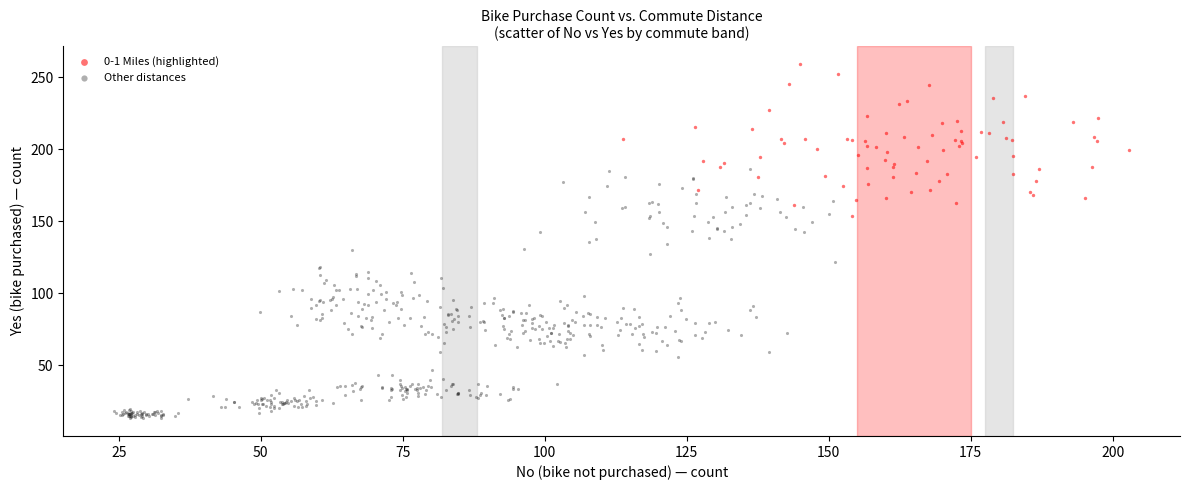

Which series contains the highest Y value?

0-1 Miles (highlighted)